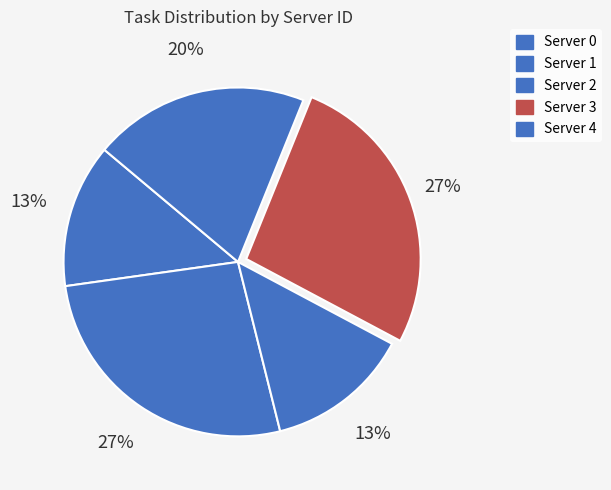

Combined, do Server 0 and Server 2 account for over 50%?

No